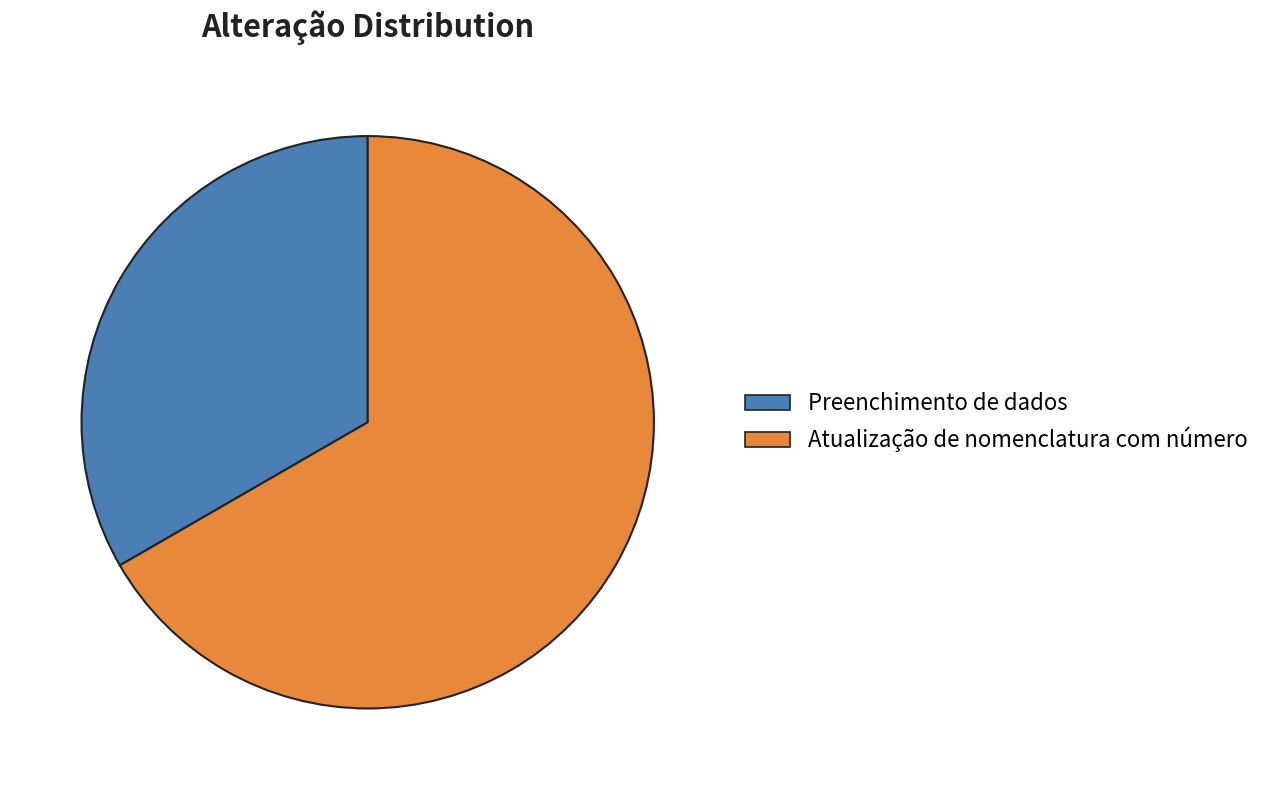

What is the smallest slice in the pie chart?

Preenchimento de dados